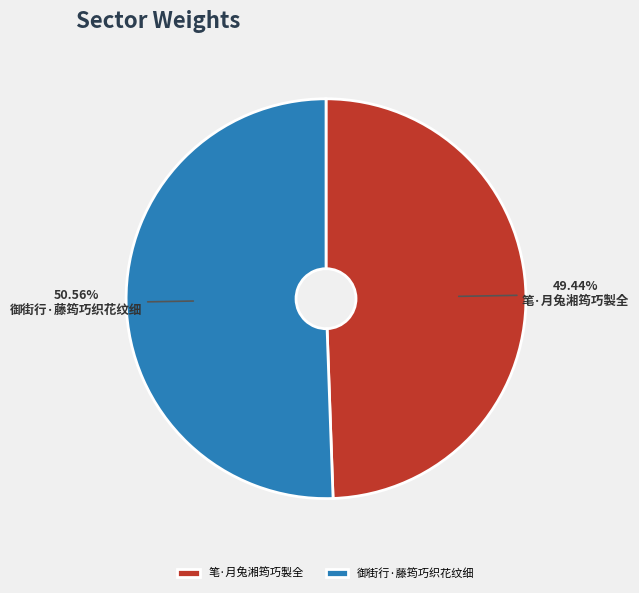

How many segments does this pie chart have?

2